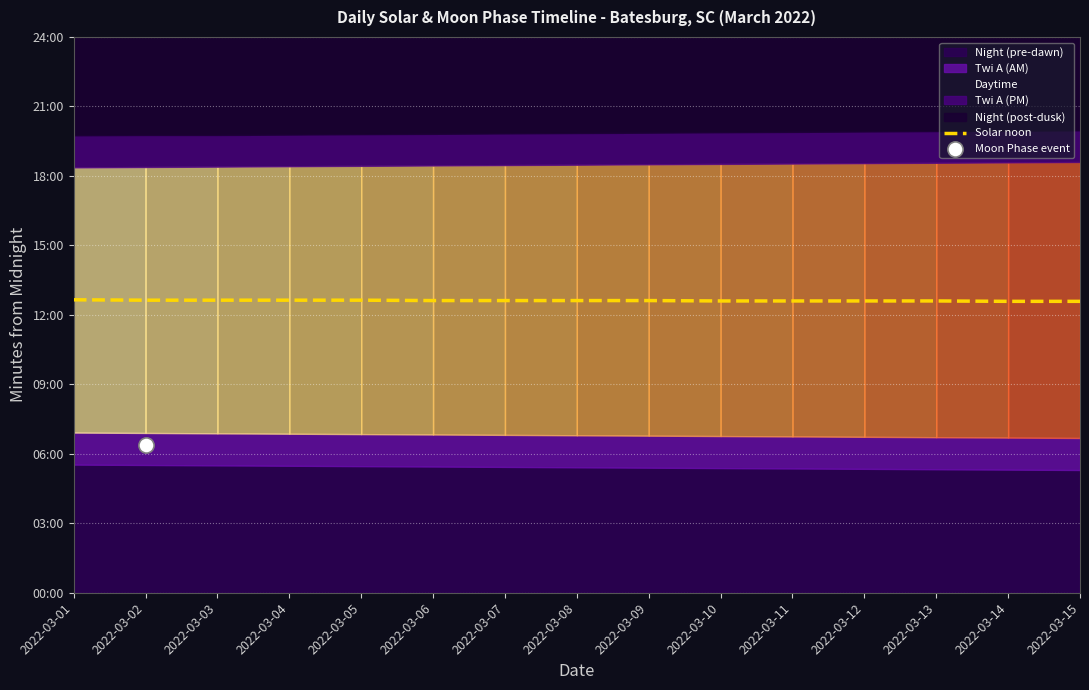

Between 2022-03-11 and 2022-03-01, which is larger?

2022-03-01